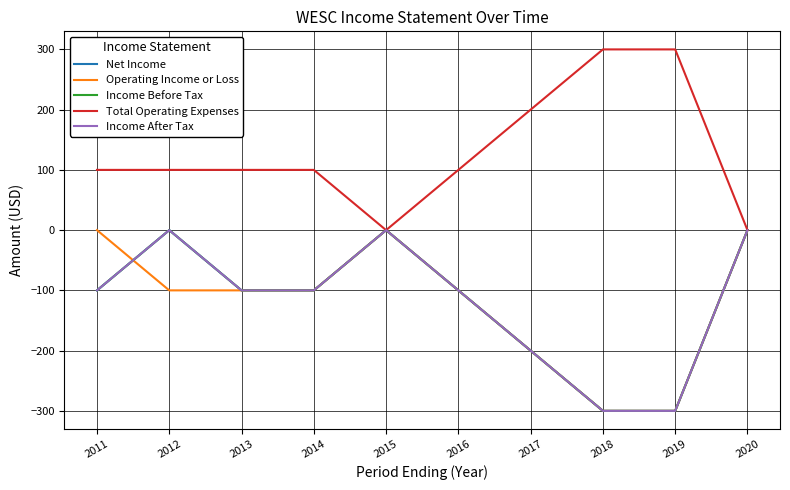

Does the chart have visible grid lines?

Yes